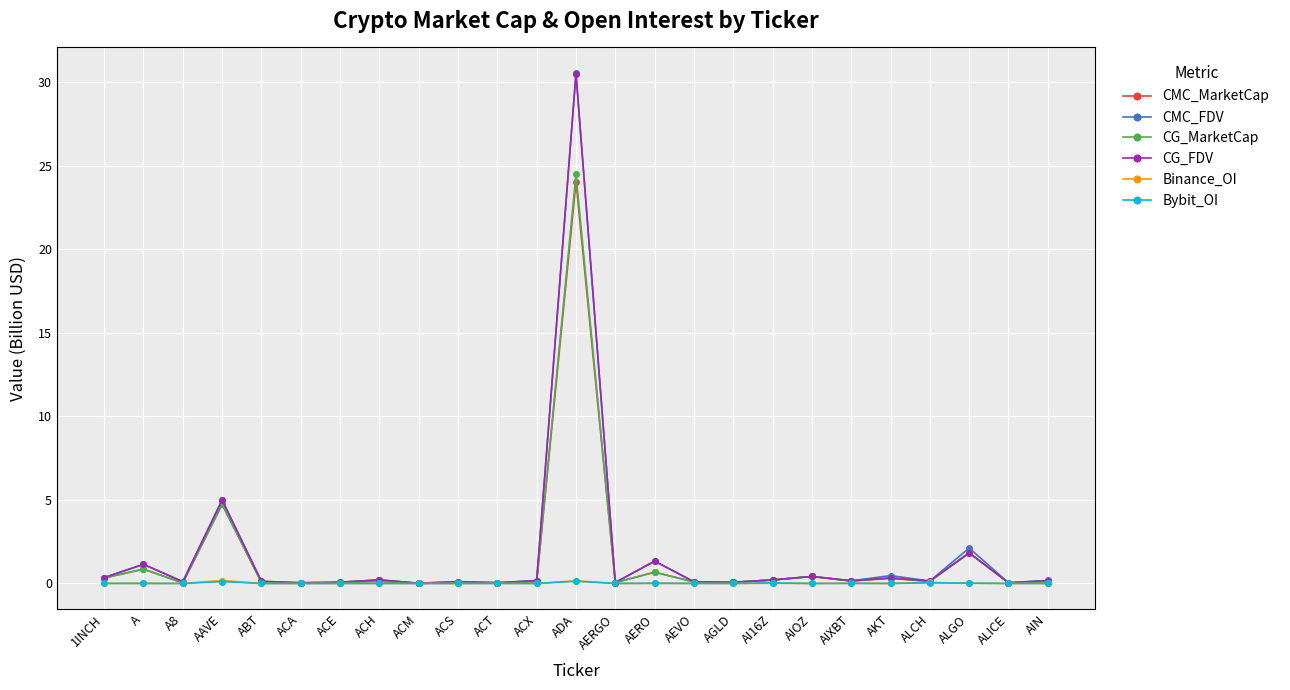

At which label does CMC_FDV reach its peak?

ADA